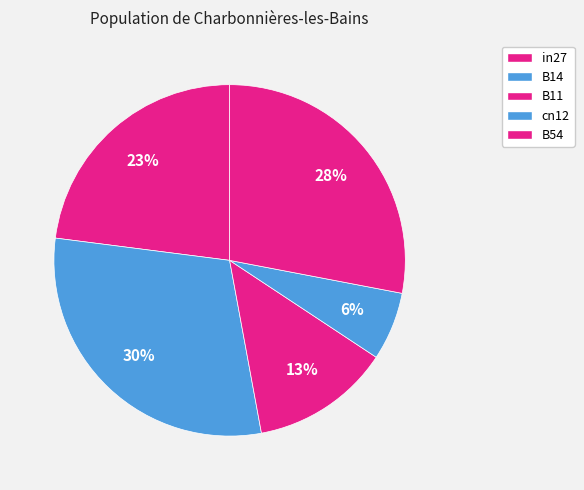

The B14 slice represents 42% of the pie. True or false?

False